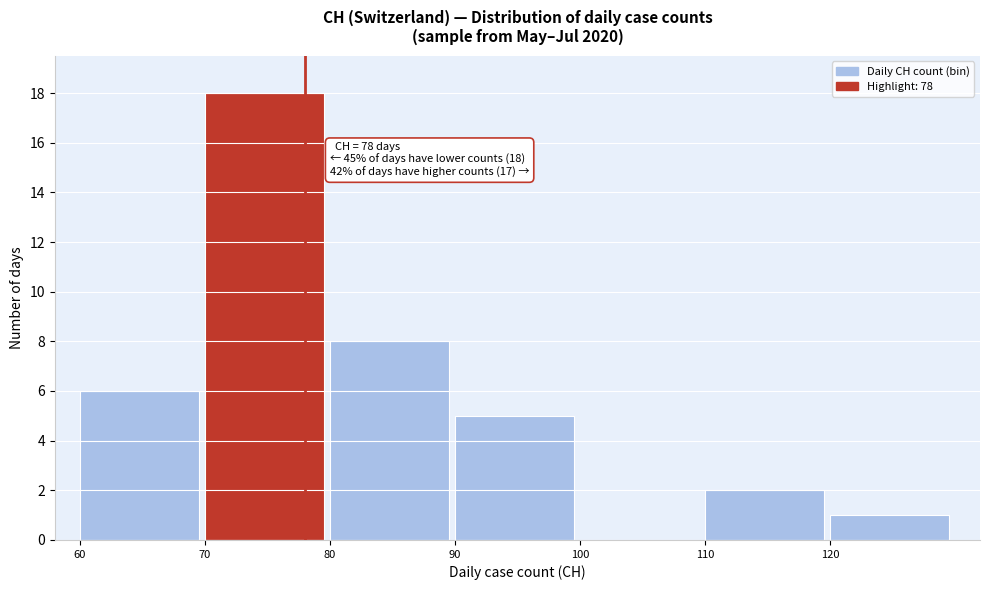

Which range on the x-axis has the tallest bar?

70 to 80